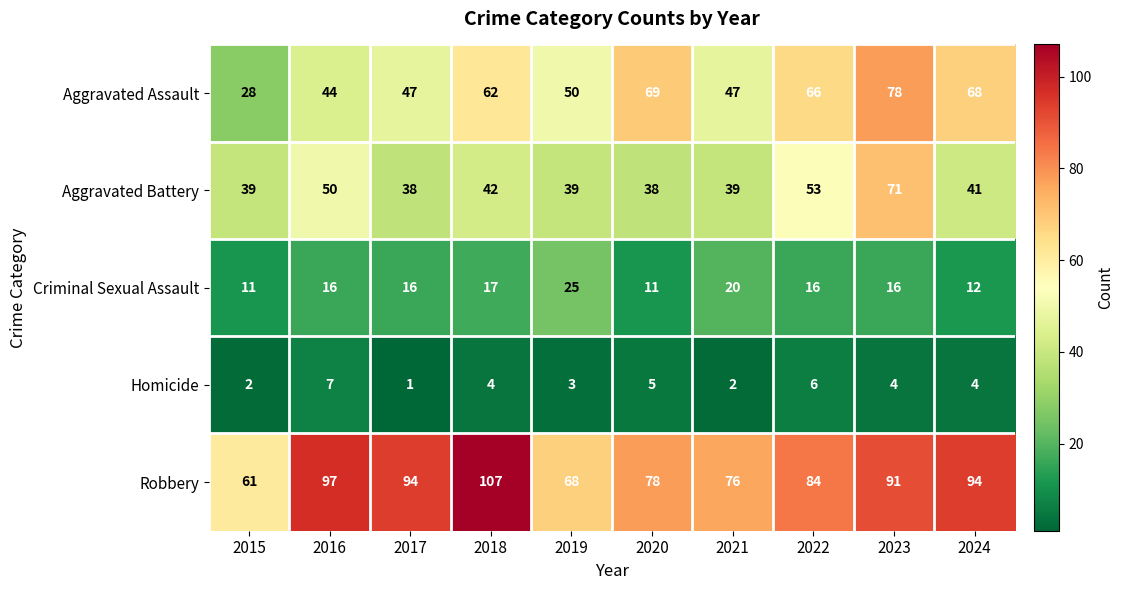

The value of Robbery at 2019 is 68. True or false?

True